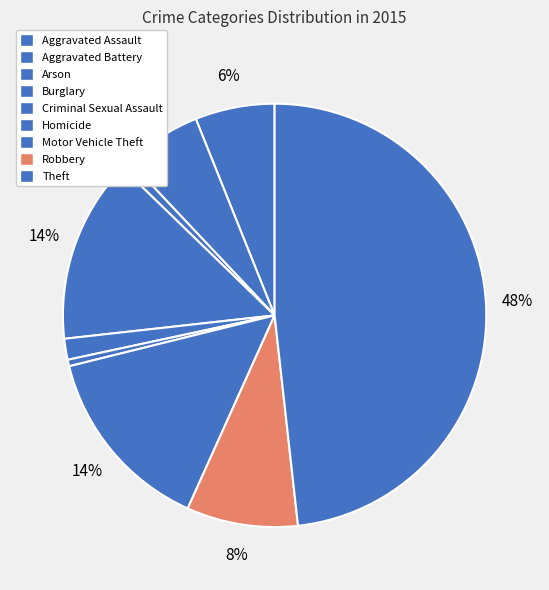

What is the smallest slice in the pie chart?

Homicide